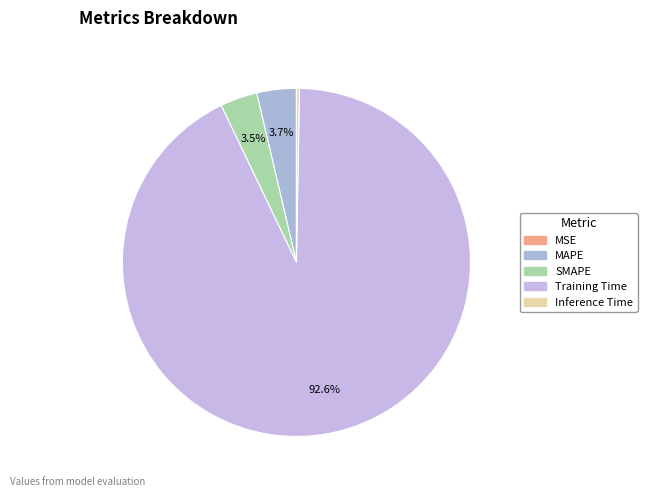

Is there a majority slice in this chart?

Yes